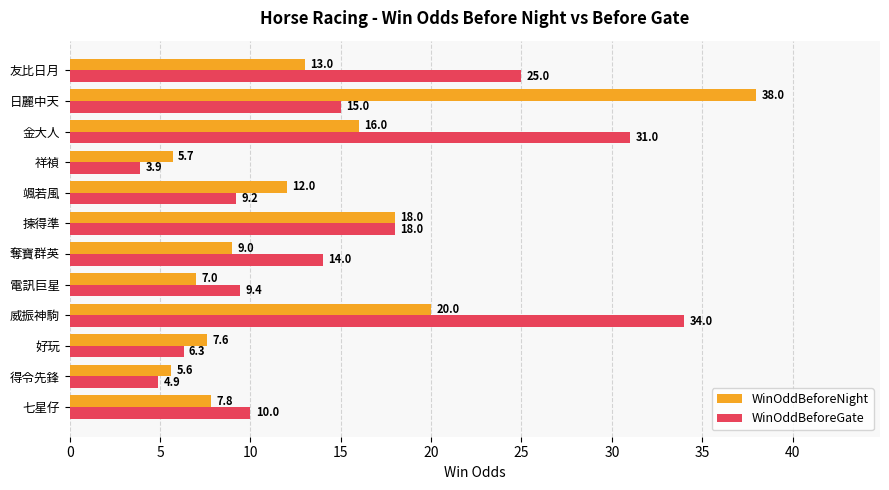

List the series in order of their peak value, lowest first.

WinOddBeforeGate, WinOddBeforeNight